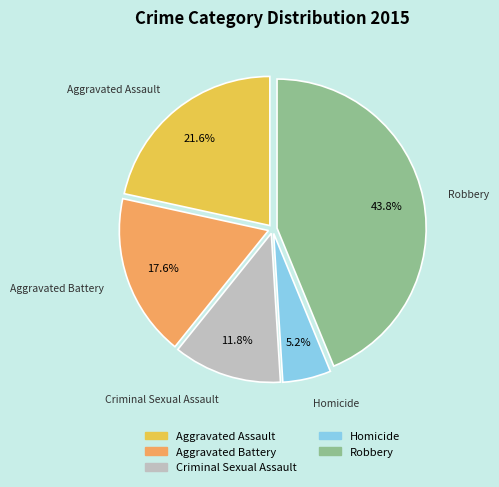

Rank the categories by value from lowest to highest.

Homicide, Criminal Sexual Assault, Aggravated Battery, Aggravated Assault, Robbery